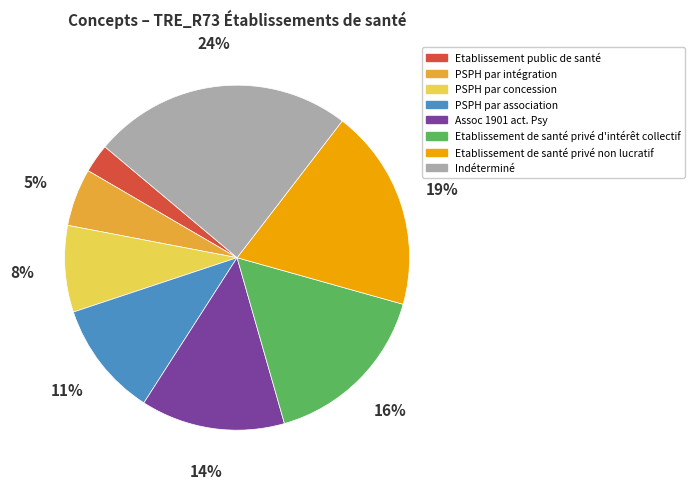

Which has a higher value, Indéterminé or PSPH par association?

Indéterminé